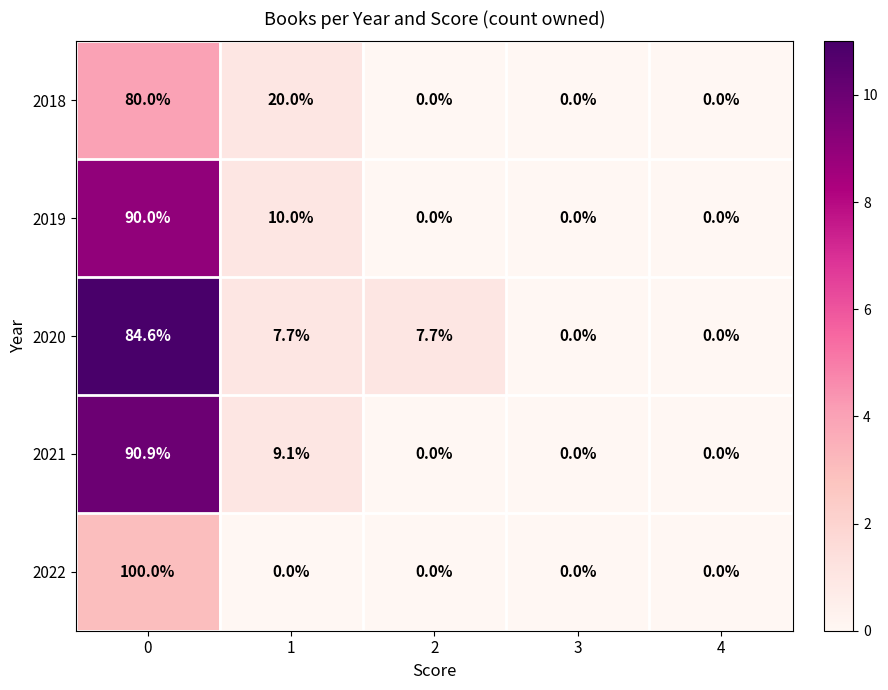

True or false: 2022 has a value of -41.4 at 3.

False